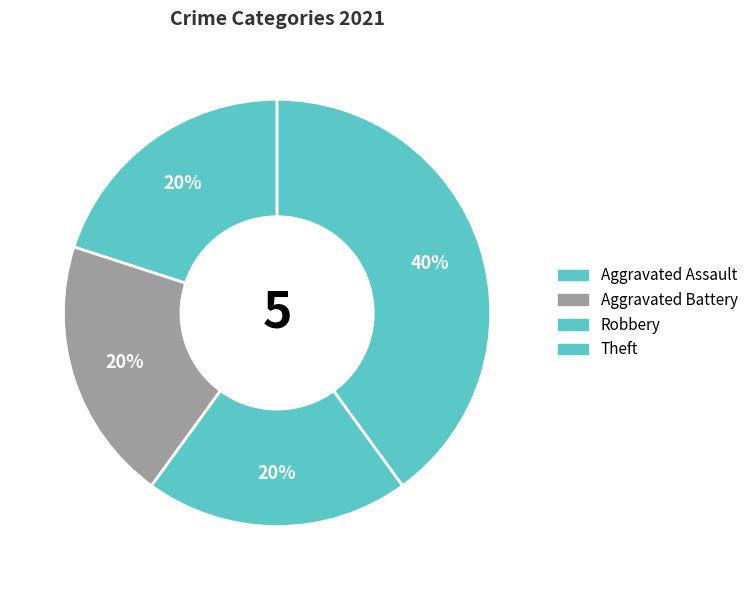

Count the number of slices in the pie.

4